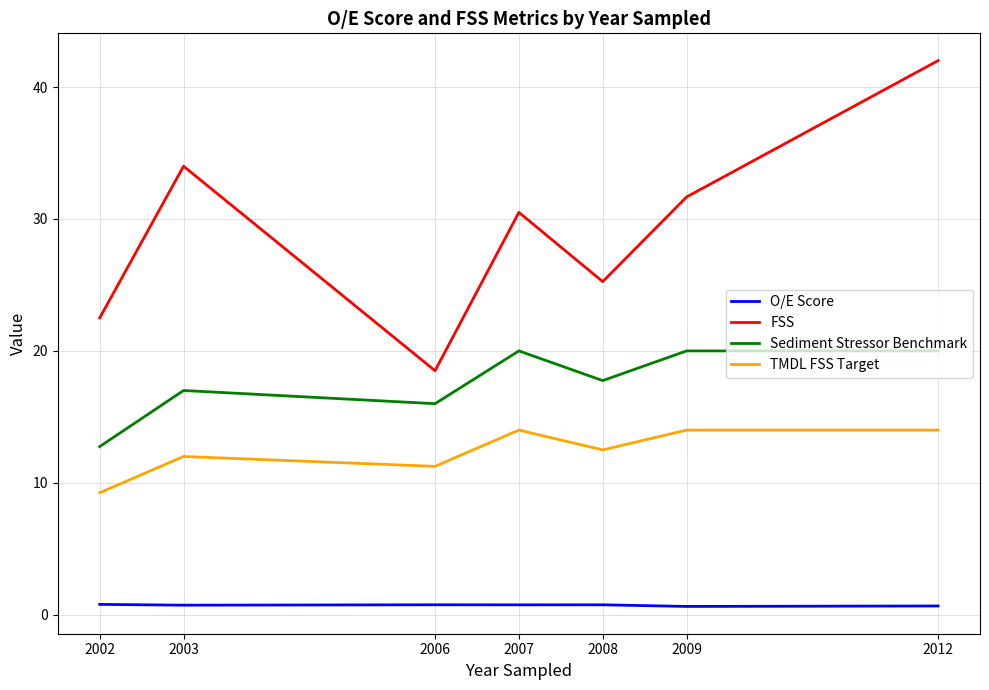

Does the chart have visible grid lines?

Yes